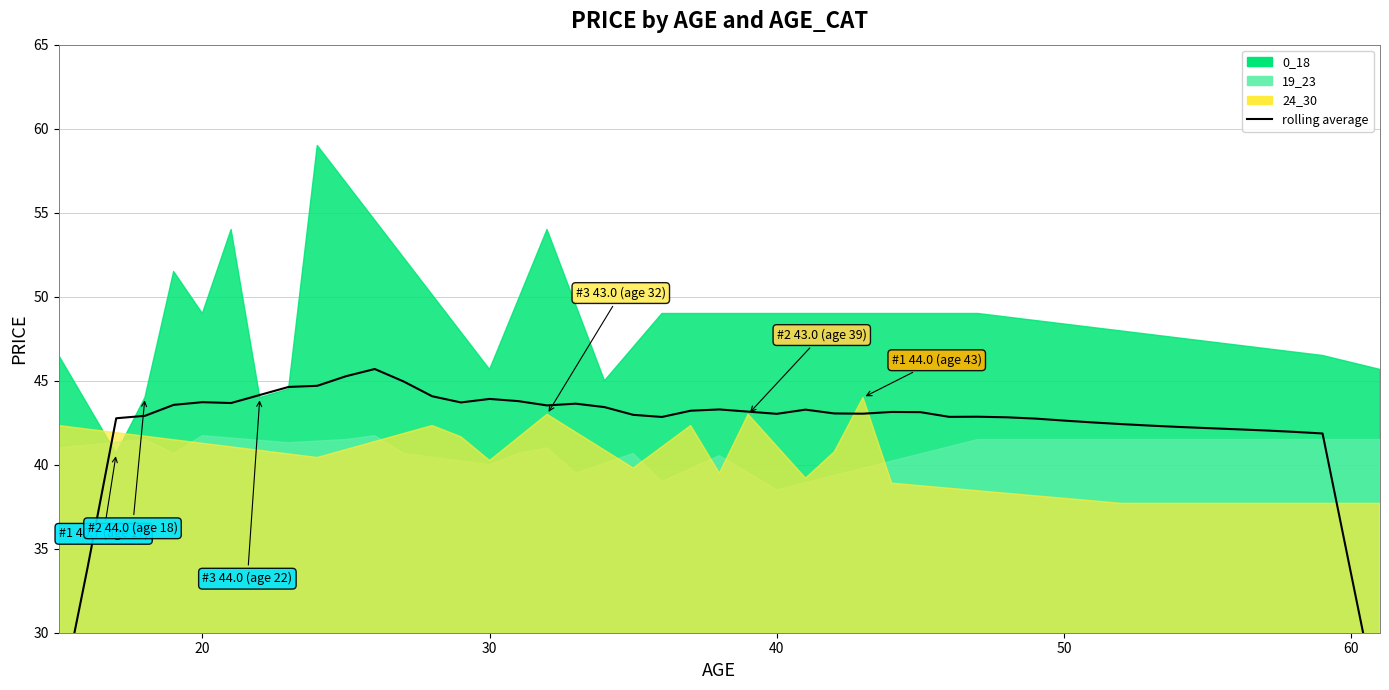

What is the value of the 0_18 point at the 12th from the left?

45.7